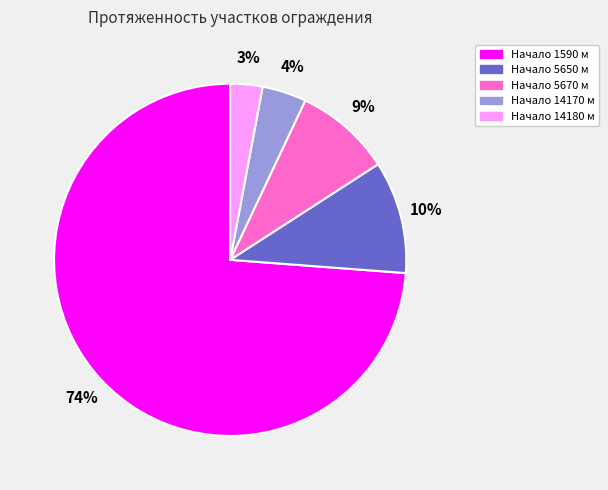

To the nearest percent, what is the average slice percentage?

20%